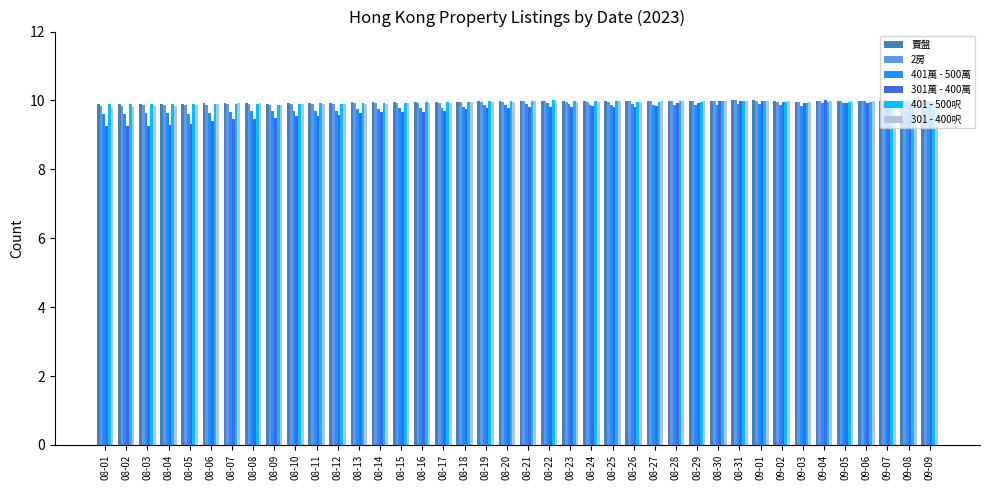

What is the lowest value of the 401 - 500呎 series?

9.9